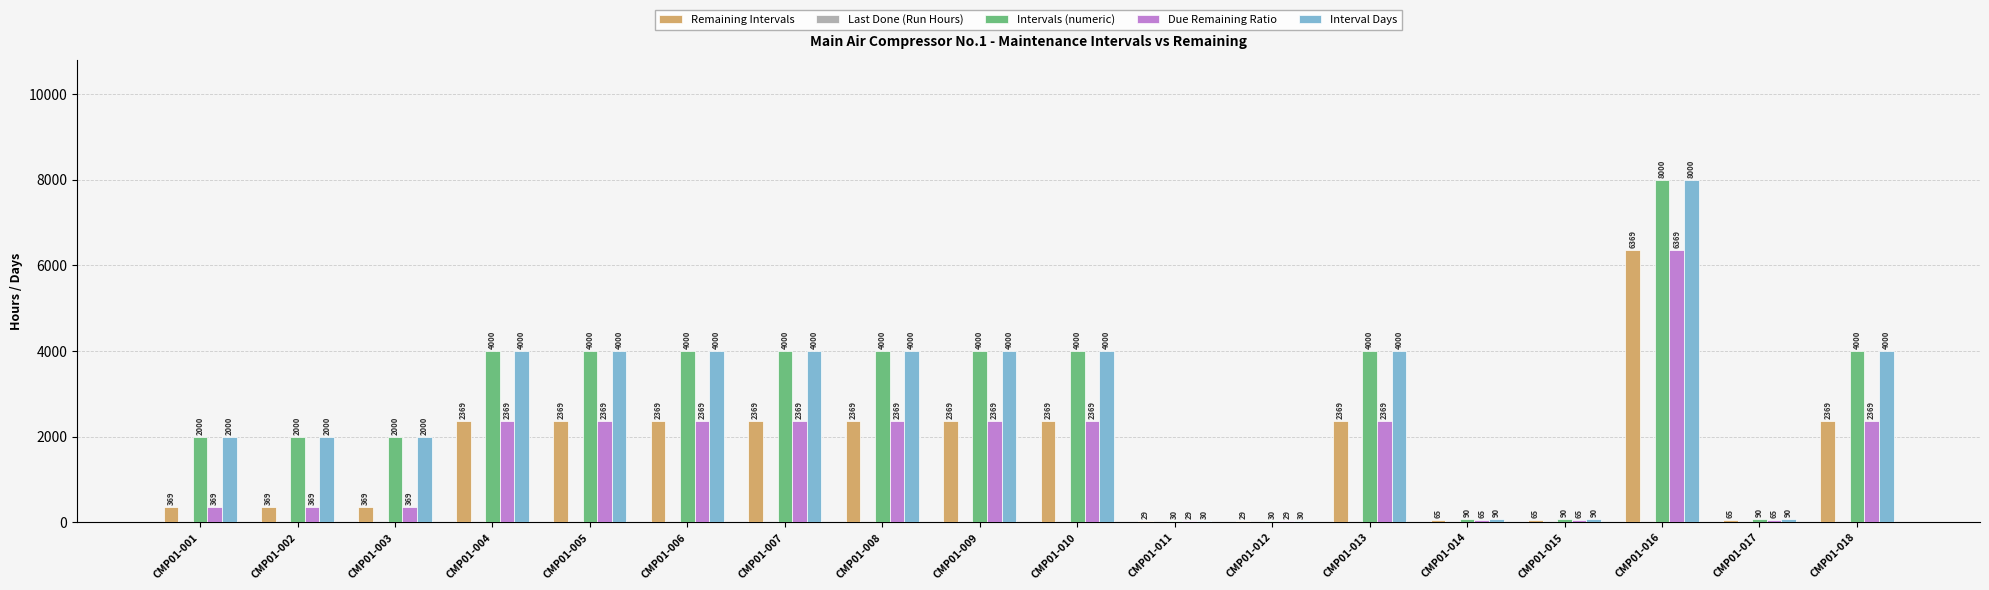

Which category has the highest value across all series?

CMP01-016